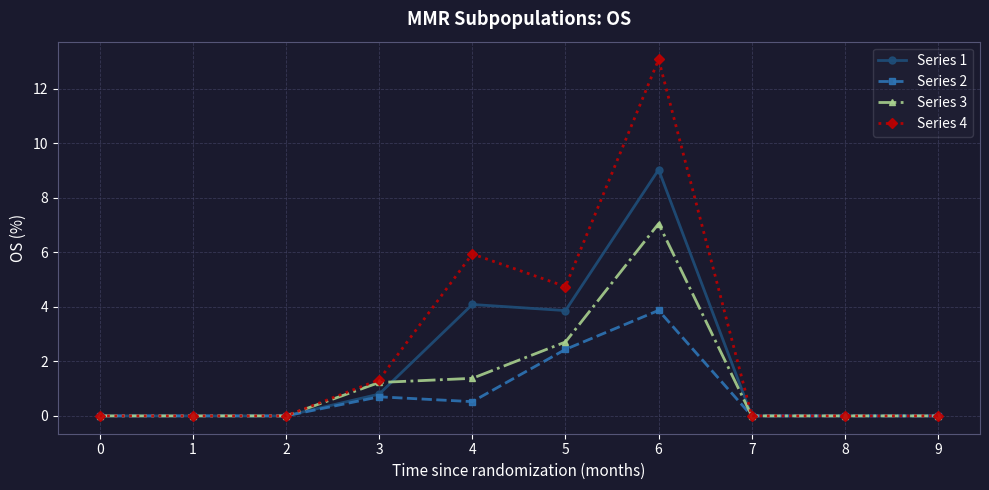

What is the highest value of the Series 1 series?

9.0